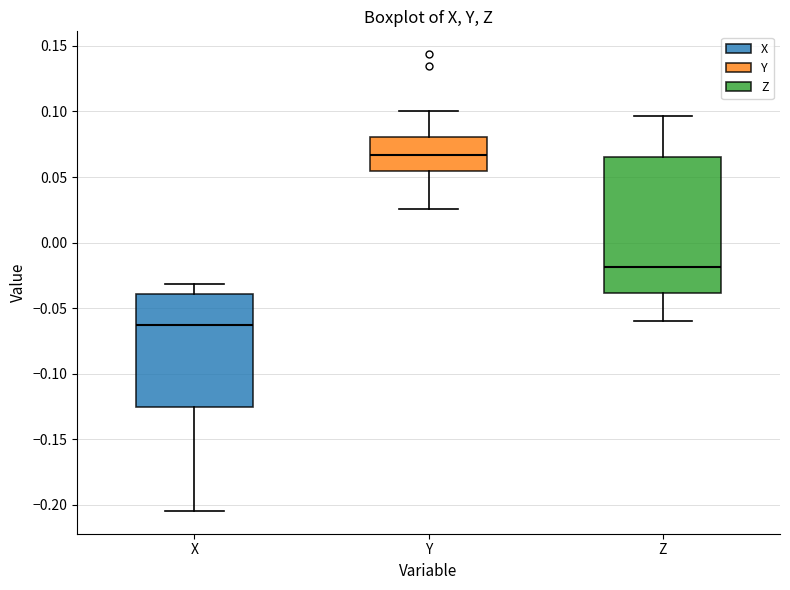

Where does the median line of the box for Y sit on the y-axis? The values are not printed on the chart, so give them approximately, as read against the axis.

0.065